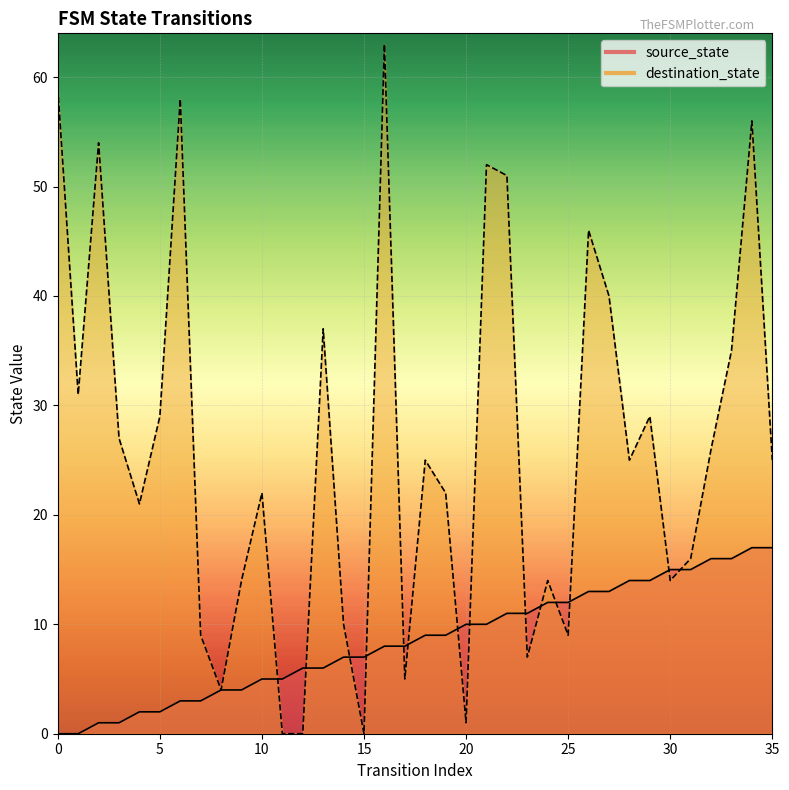

What is the greatest value displayed?

63